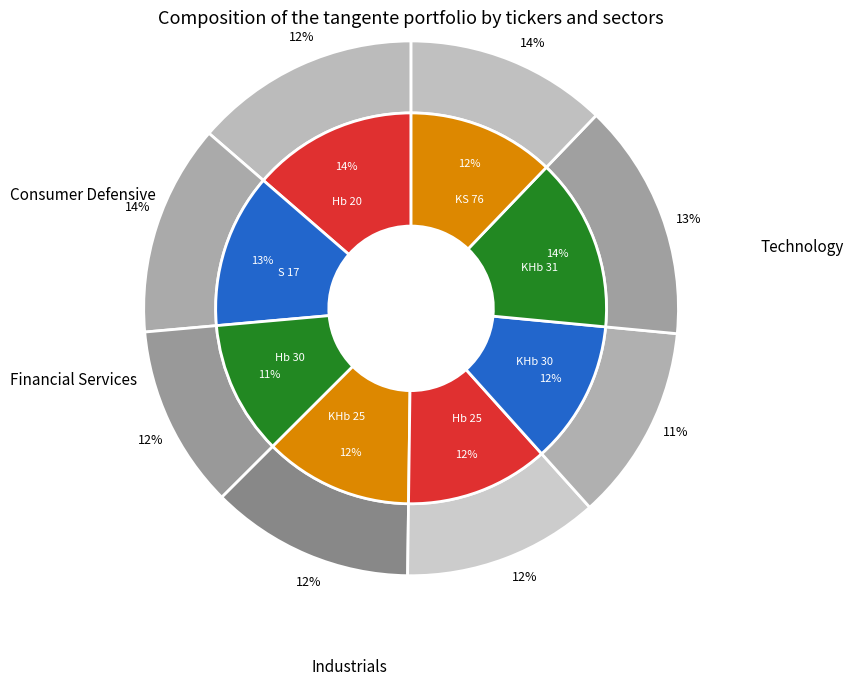

To the nearest percent, what is the difference between the largest and smallest slice percentages?

3%